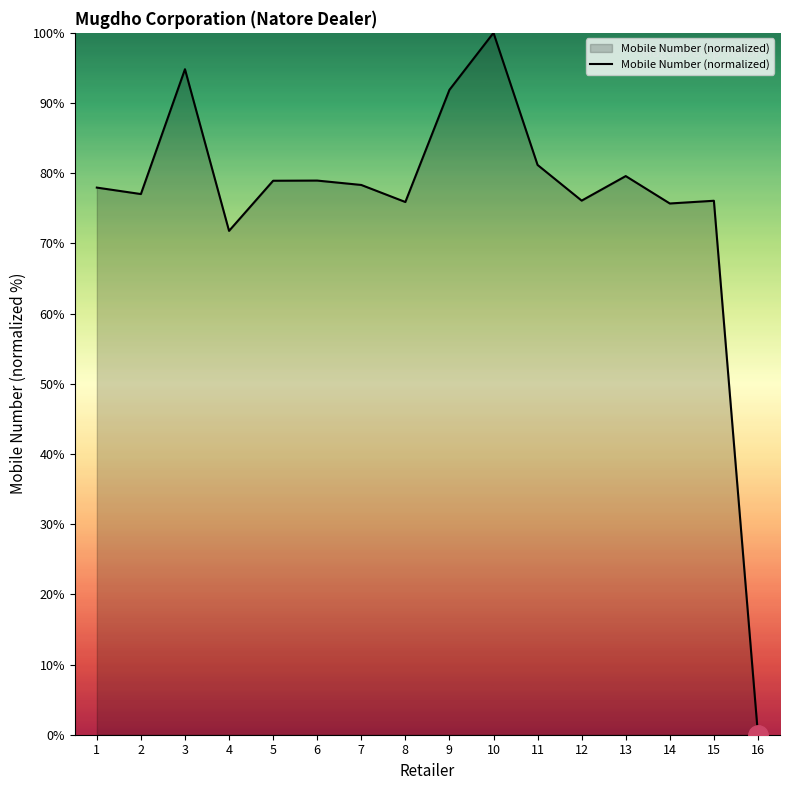

What is the approximate value at 12?

76.1